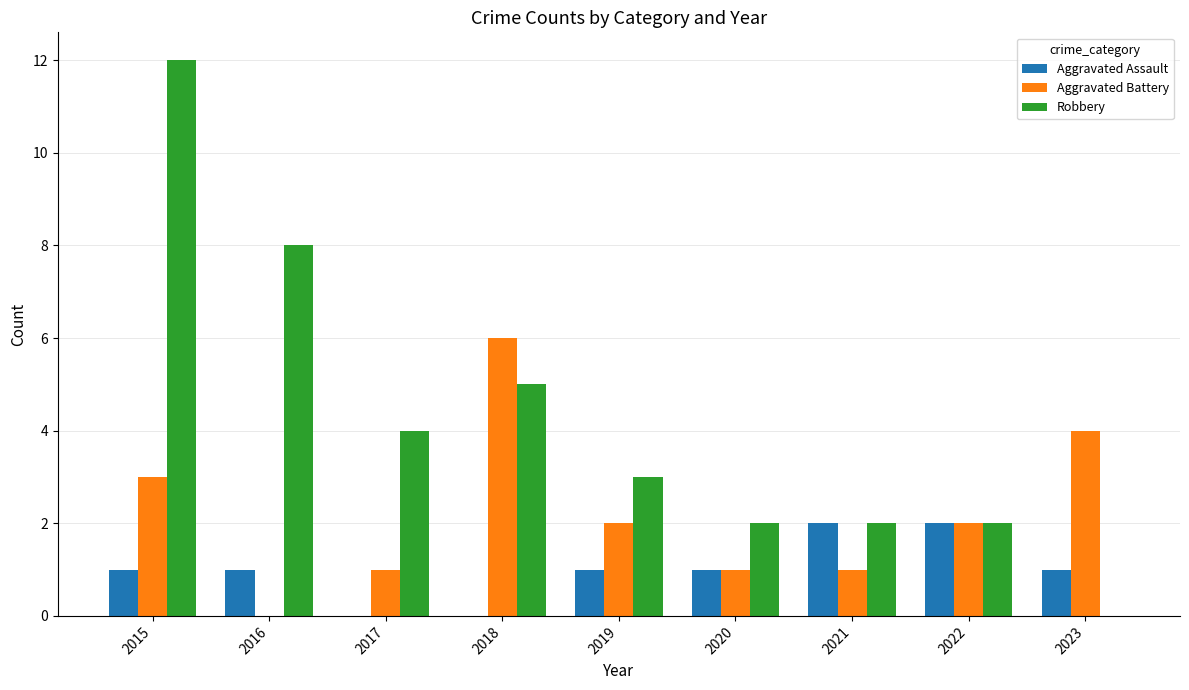

What are all the series names shown in the legend?

Aggravated Assault, Aggravated Battery, Robbery